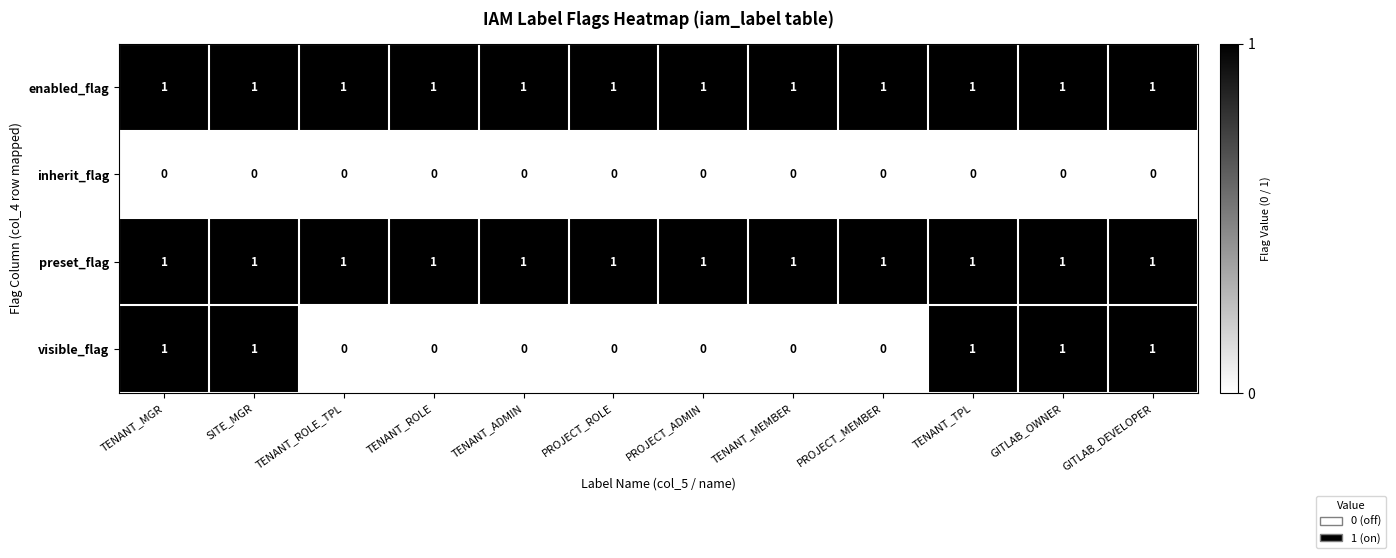

How many distinct data groups are displayed?

4